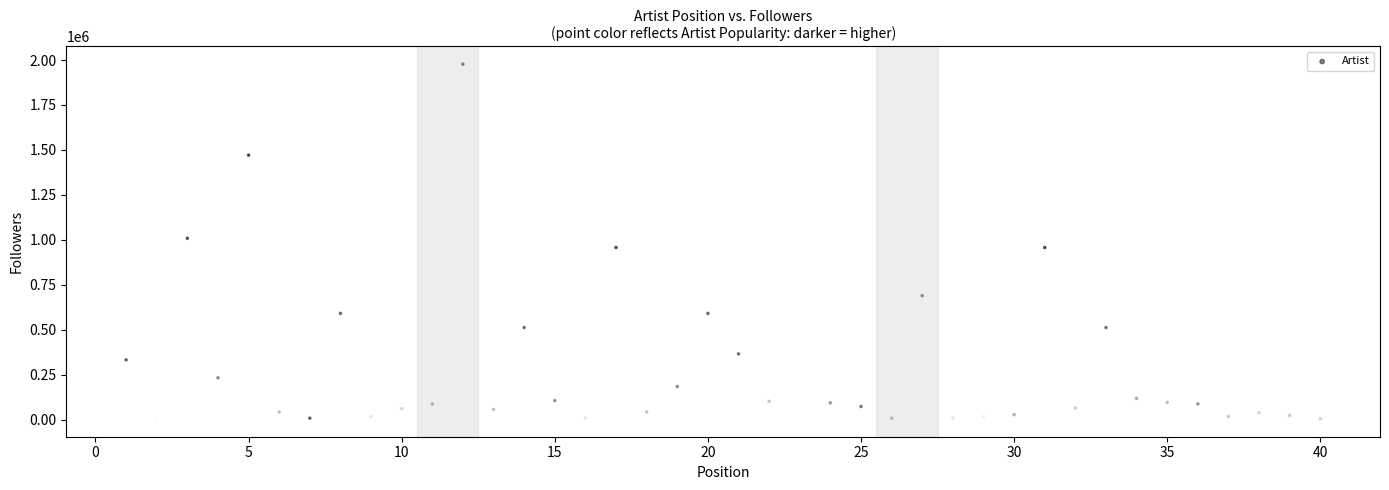

What is the range of X values (max minus min)?

39